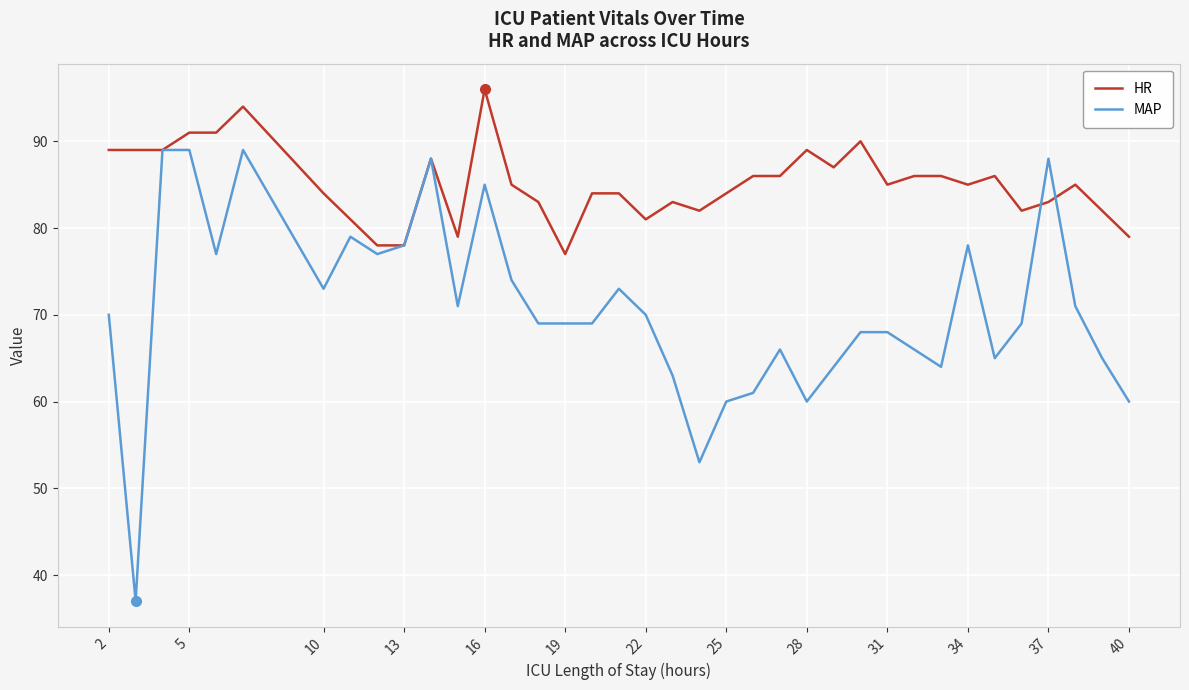

Which series has the widest spread of values?

MAP